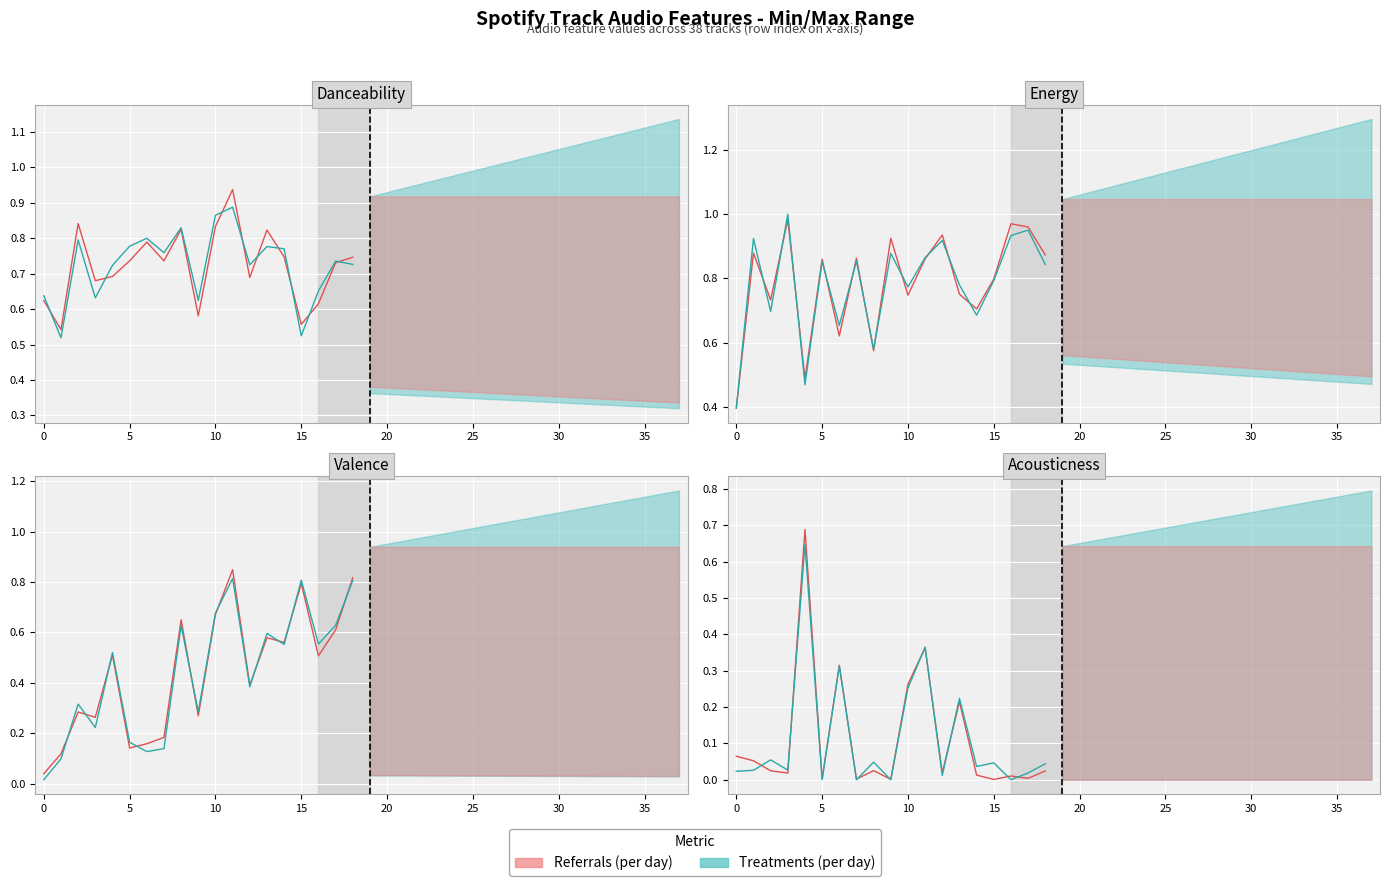

Where do danceability and energy first cross each other?

0 and 1